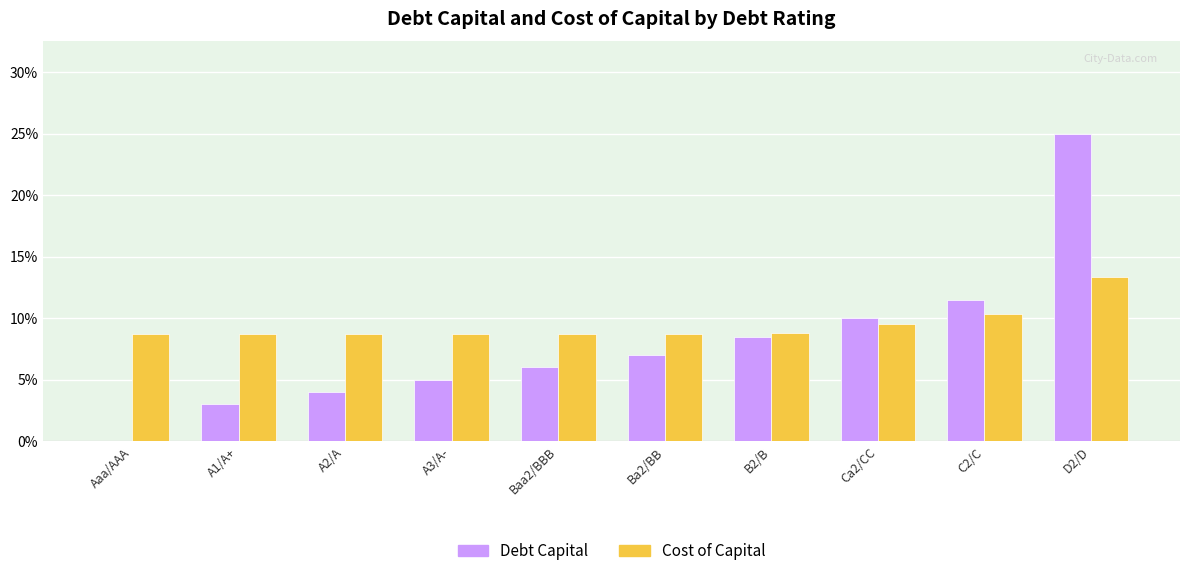

How many Cost of Capital values are between 0 and 1?

10